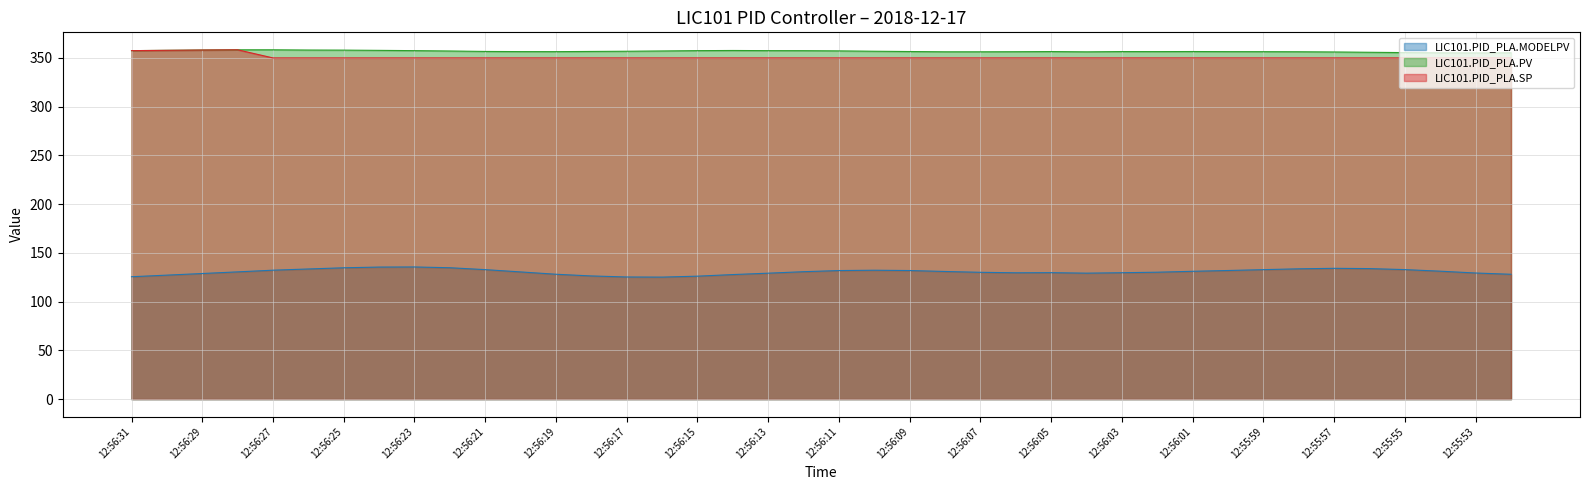

True or false: LIC101.PID_PLA.PV and LIC101.PID_PLA.SP intersect in this chart.

False